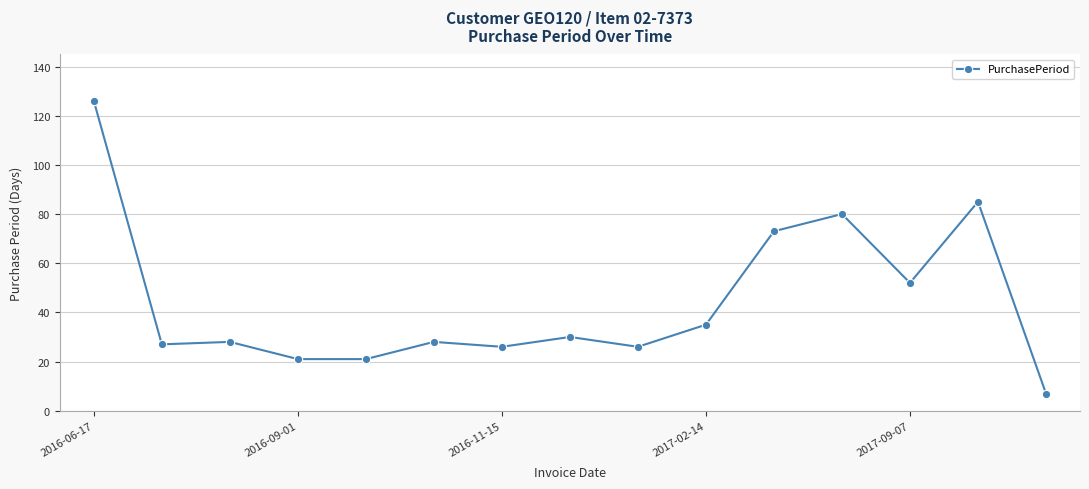

What is the difference between the maximum and minimum values?

119